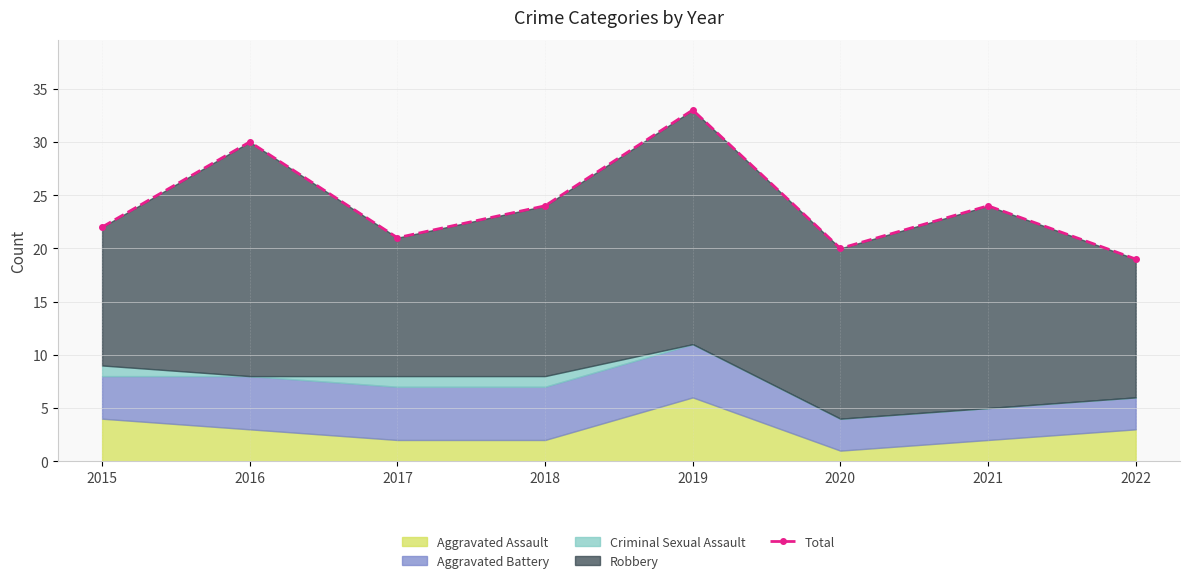

The chart shows a value of 11 at 2017. True or false?

False